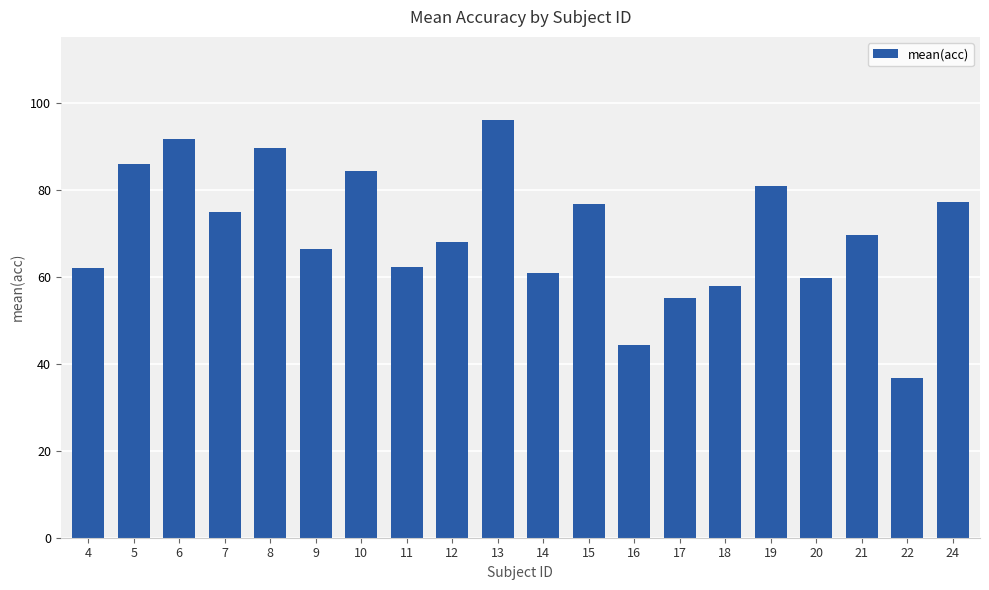

How many categories are shown in the chart?

20